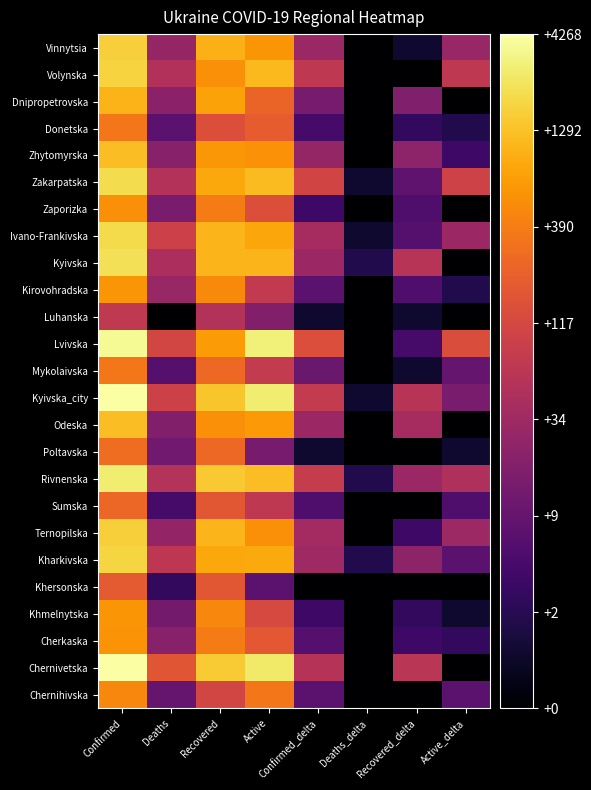

Which has a higher value, Confirmed_delta or Recovered_delta?

Confirmed_delta